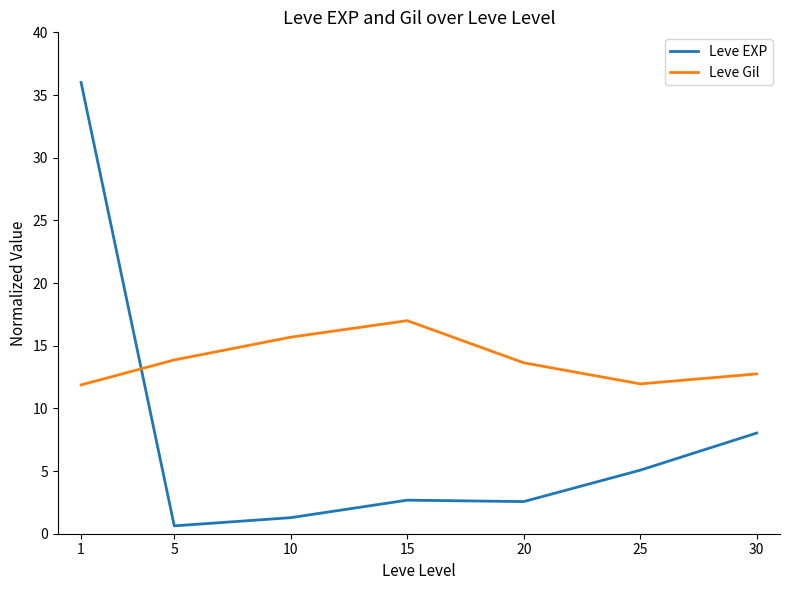

Is the value of Leve Gil at 1 greater than the value of Leve EXP at 10?

Yes